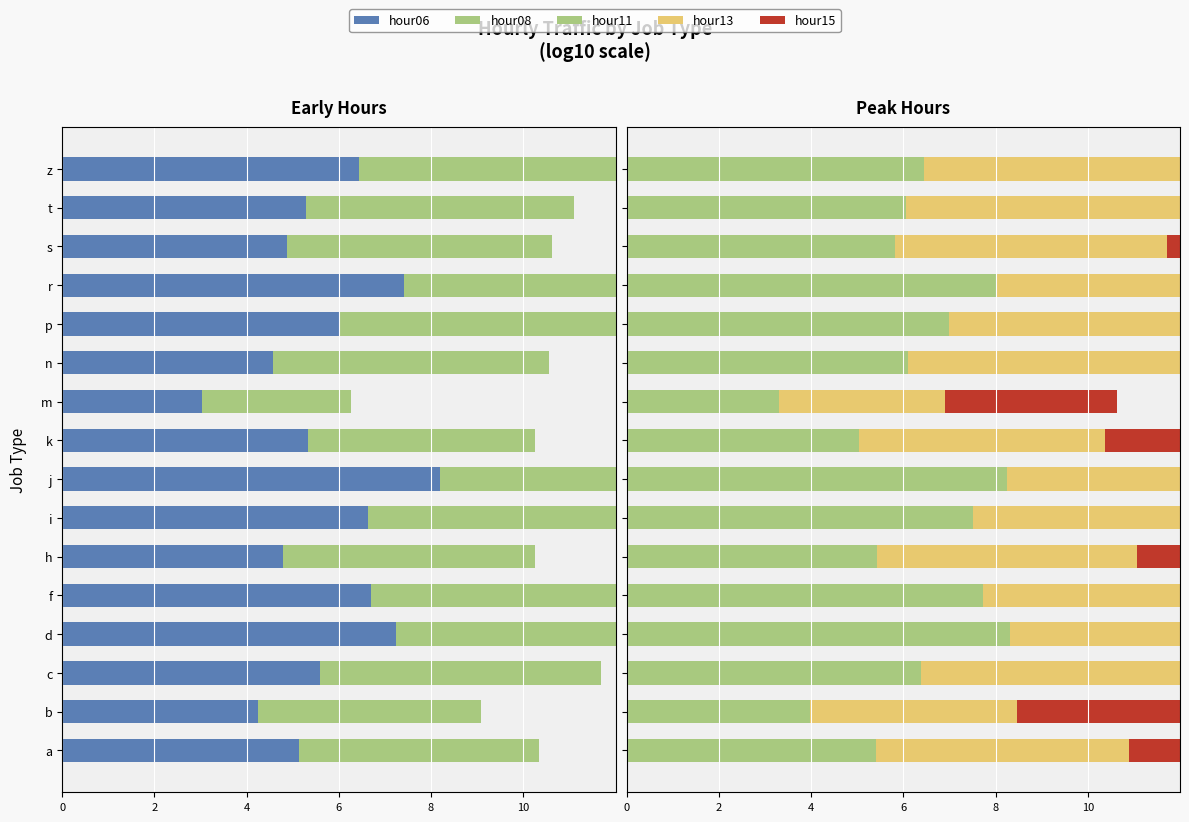

What is the sum of all hour11 values?

100.8